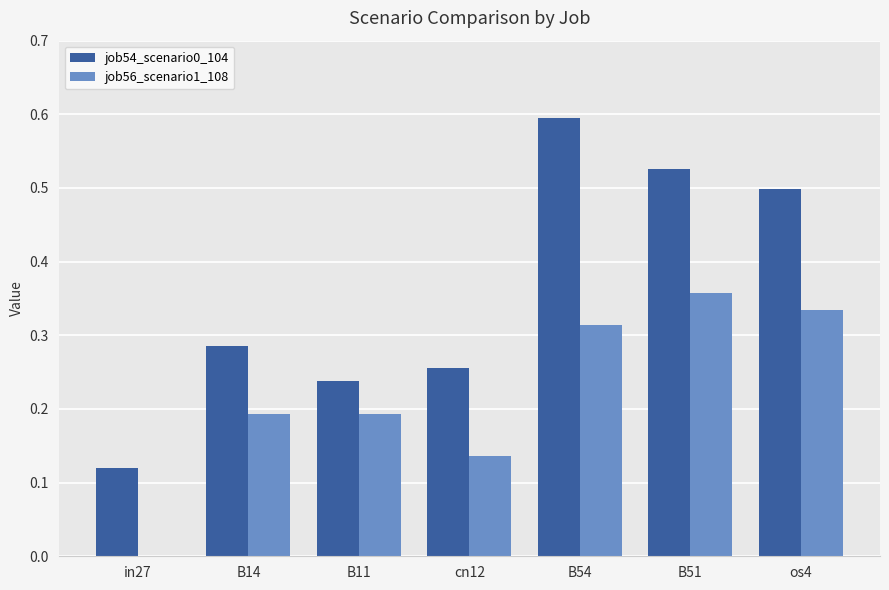

What is the total value across all series at B51?

0.9